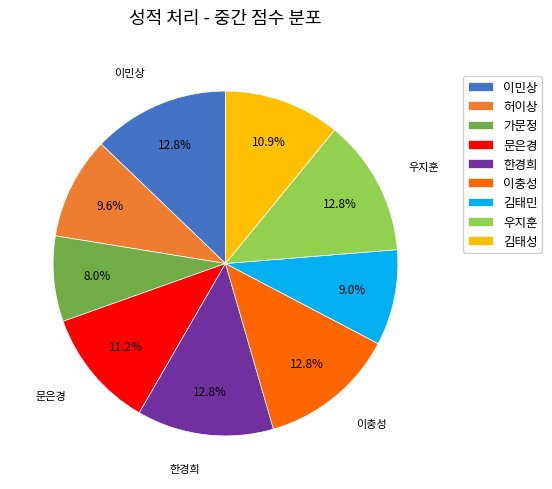

Does any single category account for the majority?

No